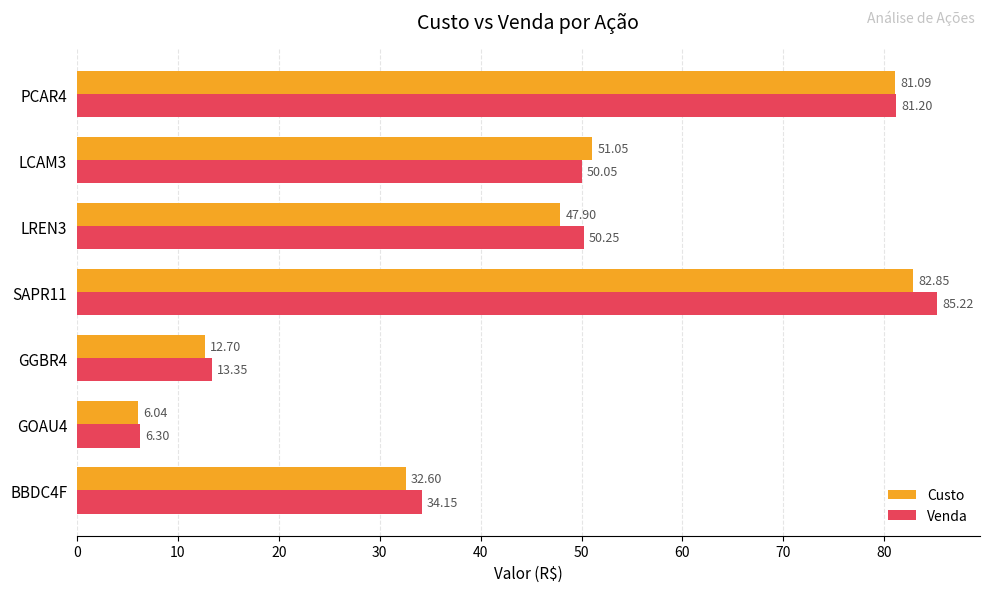

Rank the categories by Custo value from highest to lowest.

SAPR11, PCAR4, LCAM3, LREN3, BBDC4F, GGBR4, GOAU4